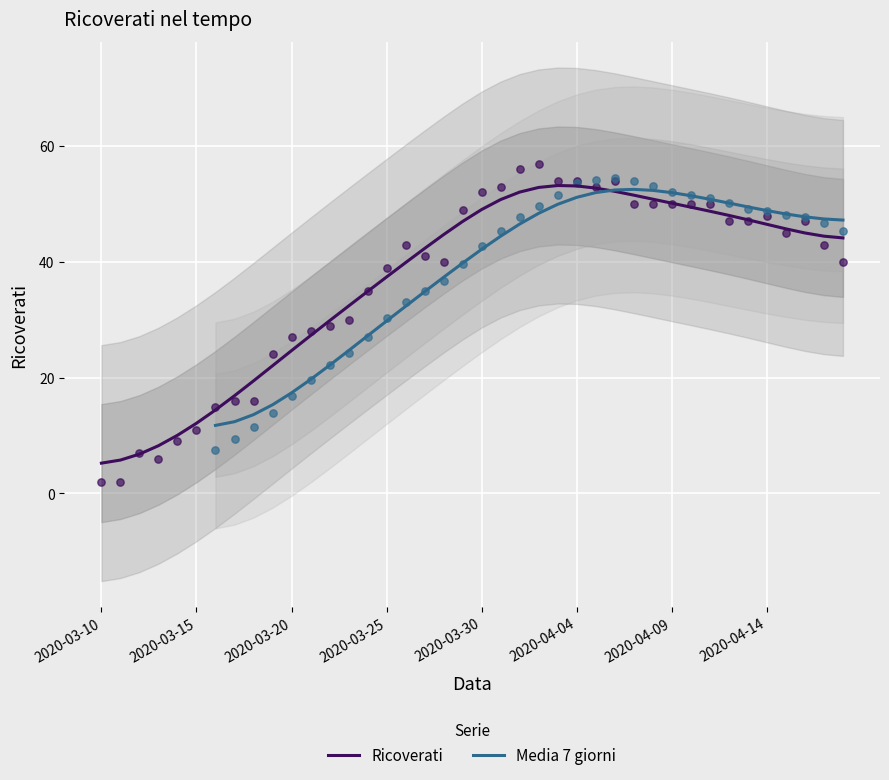

What is the minimum value for Ricoverati?

5.2